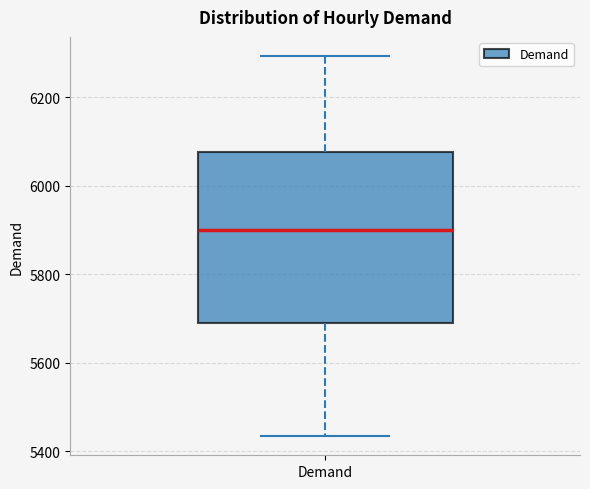

Transcribe this box plot: give where the median line is, the range the box spans, and where the two whiskers end, as read against the y-axis. The values are not printed on the chart, so give them approximately, as read against the axis.

median 5900, box 5700 to 6080, whiskers 5440 to 6300